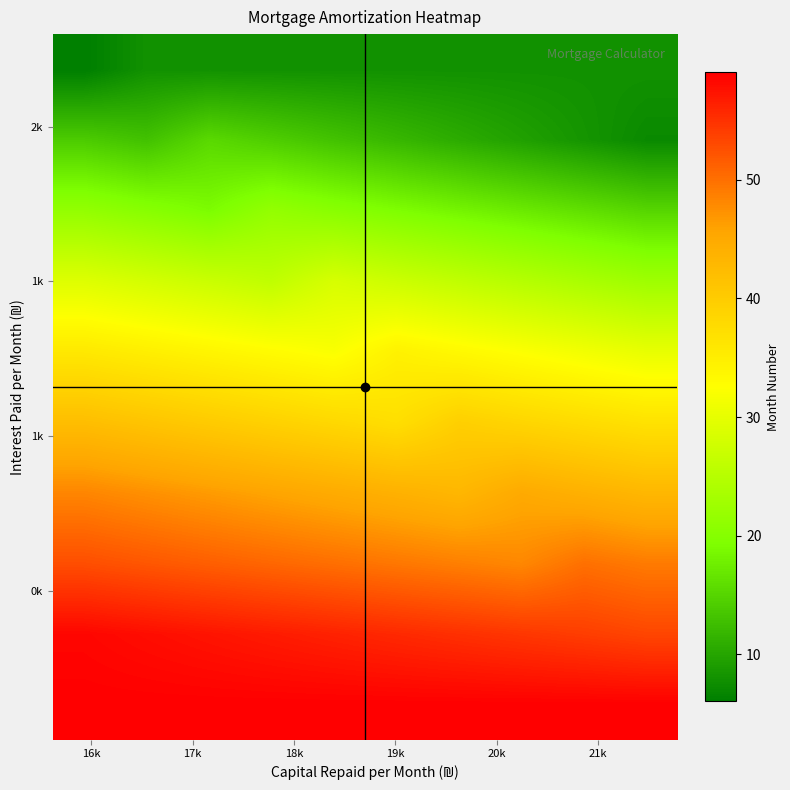

Count the number of categories in the chart.

10